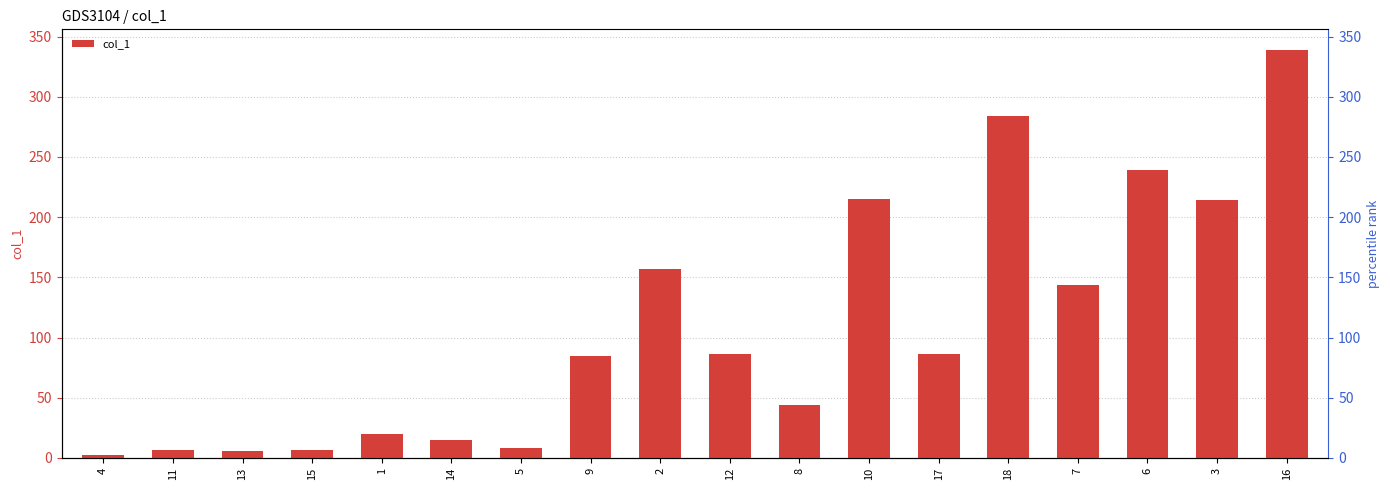

Rank the categories by value from highest to lowest.

16, 18, 6, 10, 3, 2, 7, 12, 17, 9, 8, 1, 14, 5, 11, 15, 13, 4